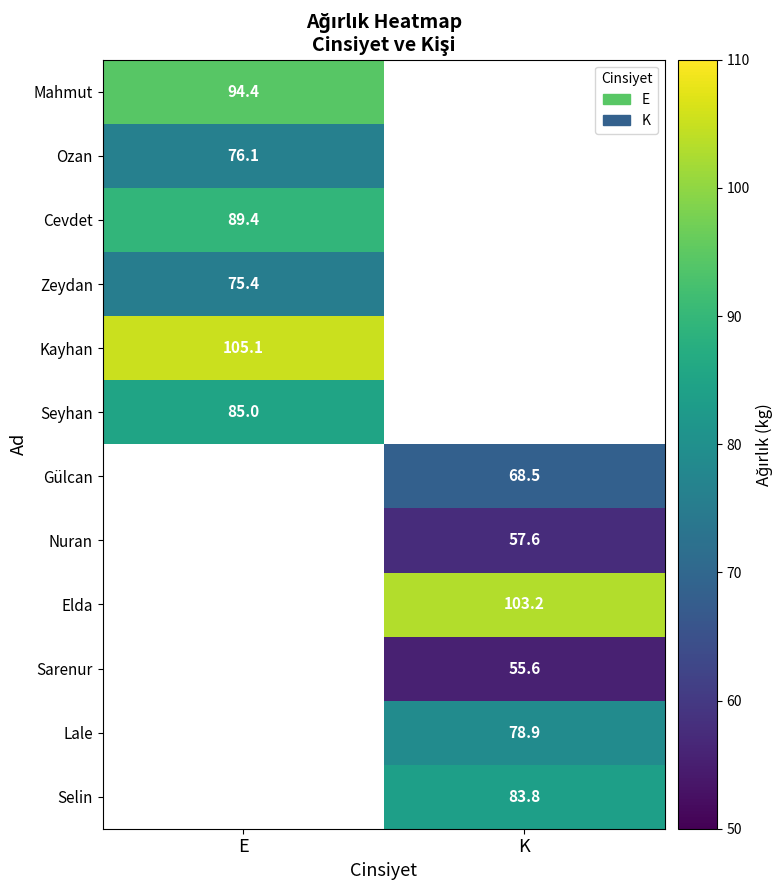

The value of Lale at K is 78.9. True or false?

True